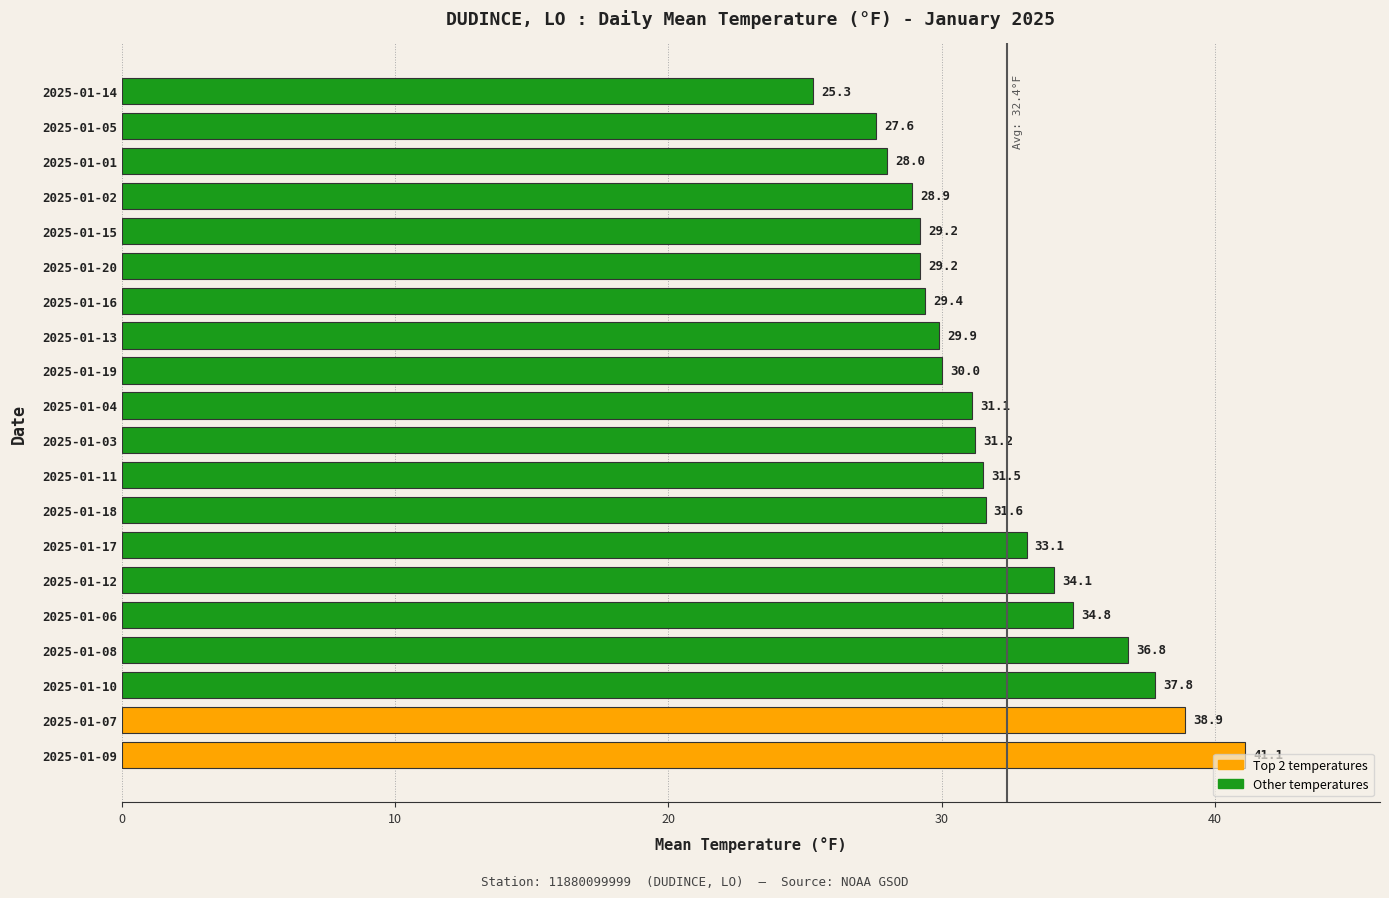

Which has a higher value, 2025-01-11 or 2025-01-13?

2025-01-11